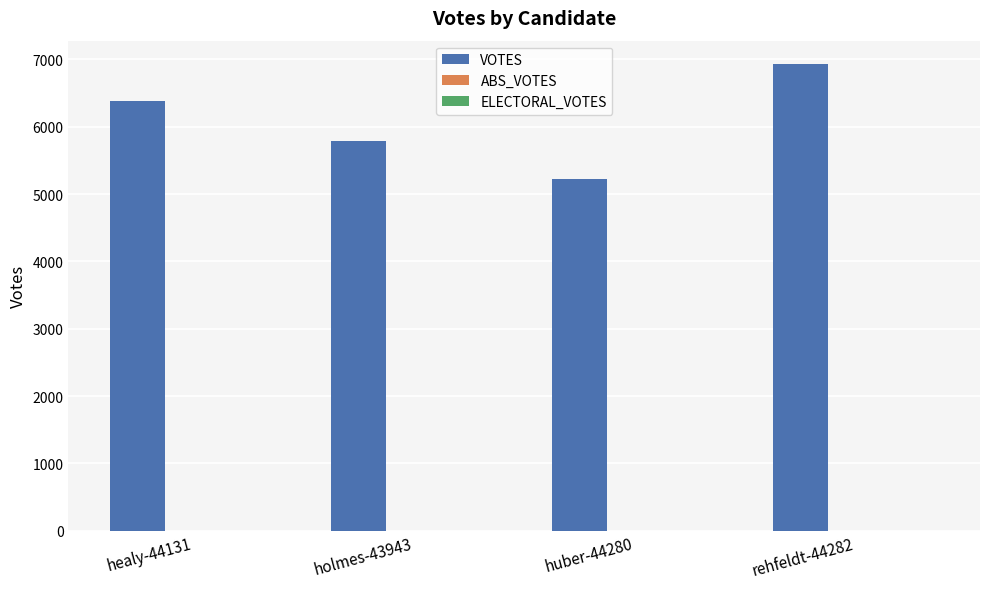

Reading right to left, list all the values displayed in this chart.

rehfeldt-44282=6933	huber-44280=5228	holmes-43943=5782	healy-44131=6388